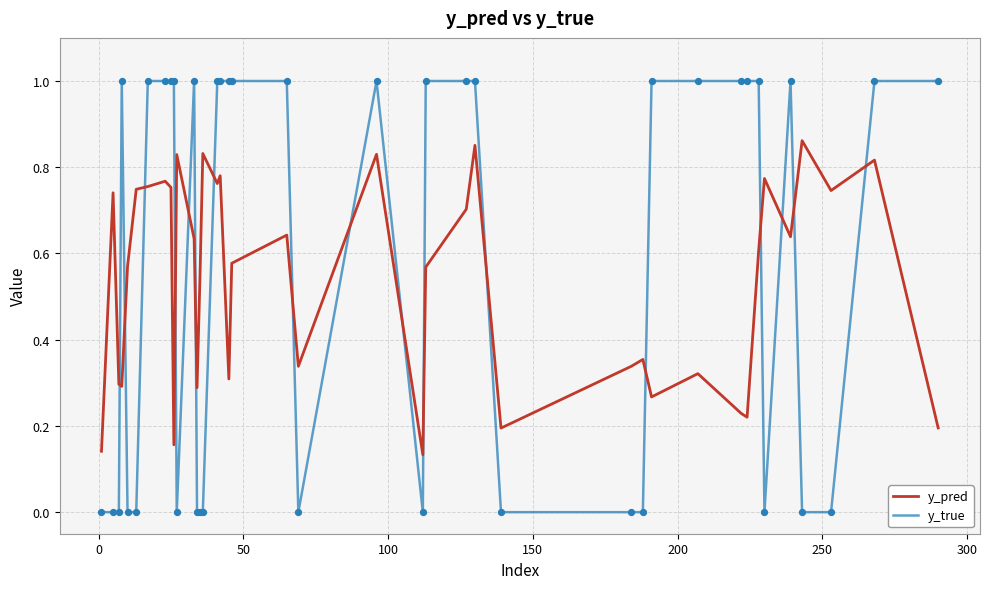

Which series has the widest spread of values?

y_true